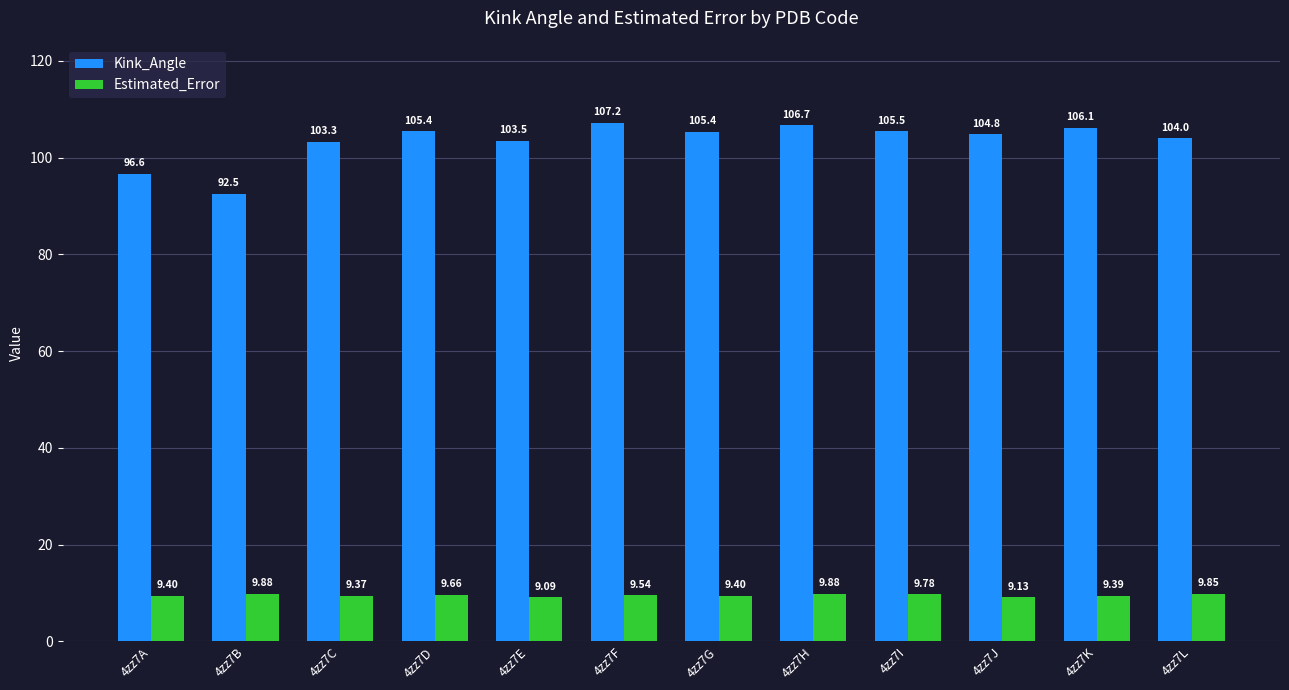

At which label is Kink_Angle closest to 99?

4zz7A